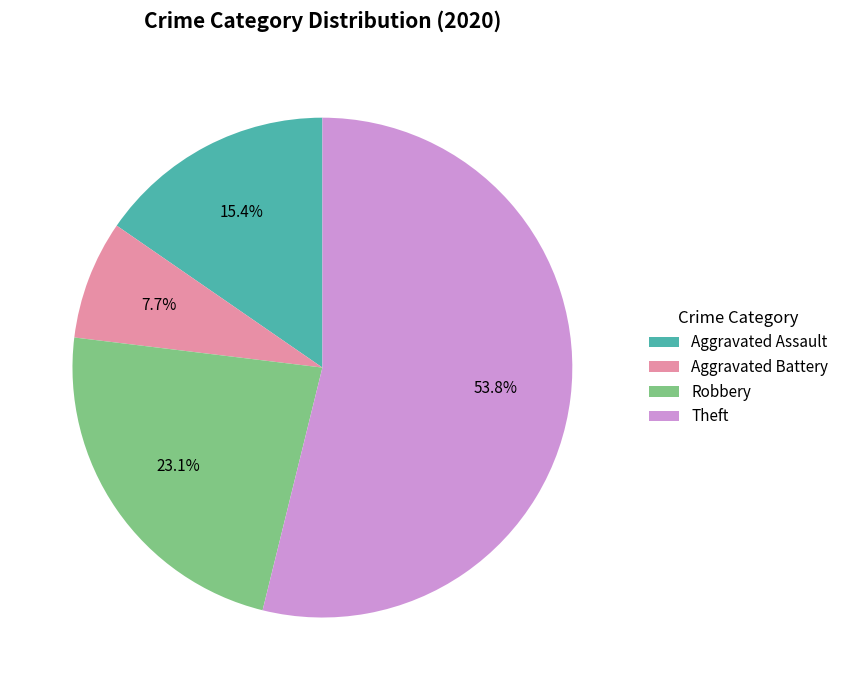

Combined, what portion of the pie is Aggravated Assault and Aggravated Battery?

23.1%